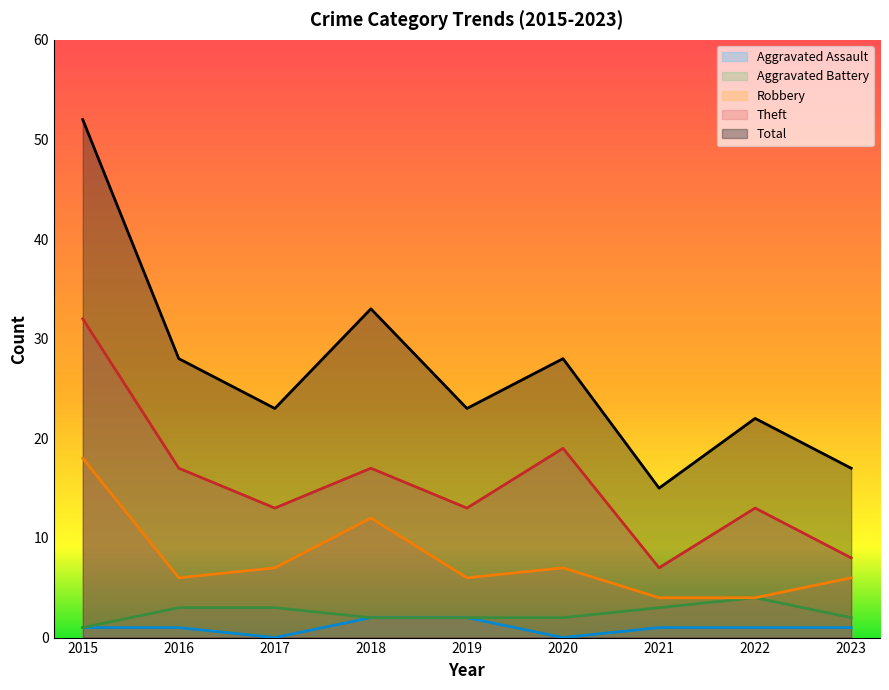

What is the highest value of the Aggravated Assault series?

2